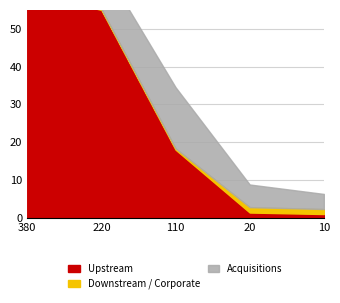

Between 380 and 110, which is larger?

380